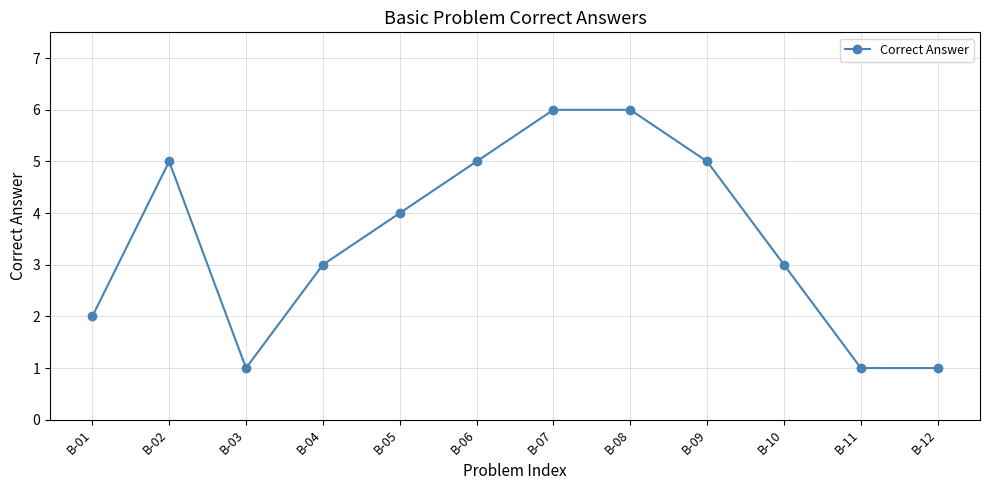

Where is the first local minimum?

B-03